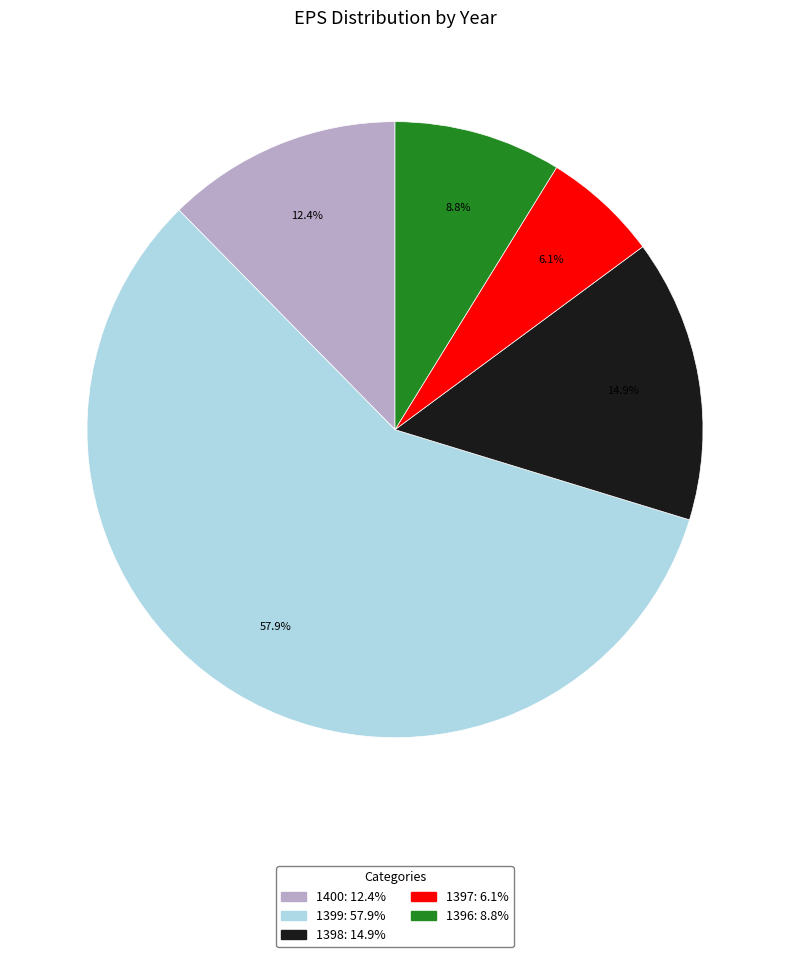

Which slice is the smallest?

1397